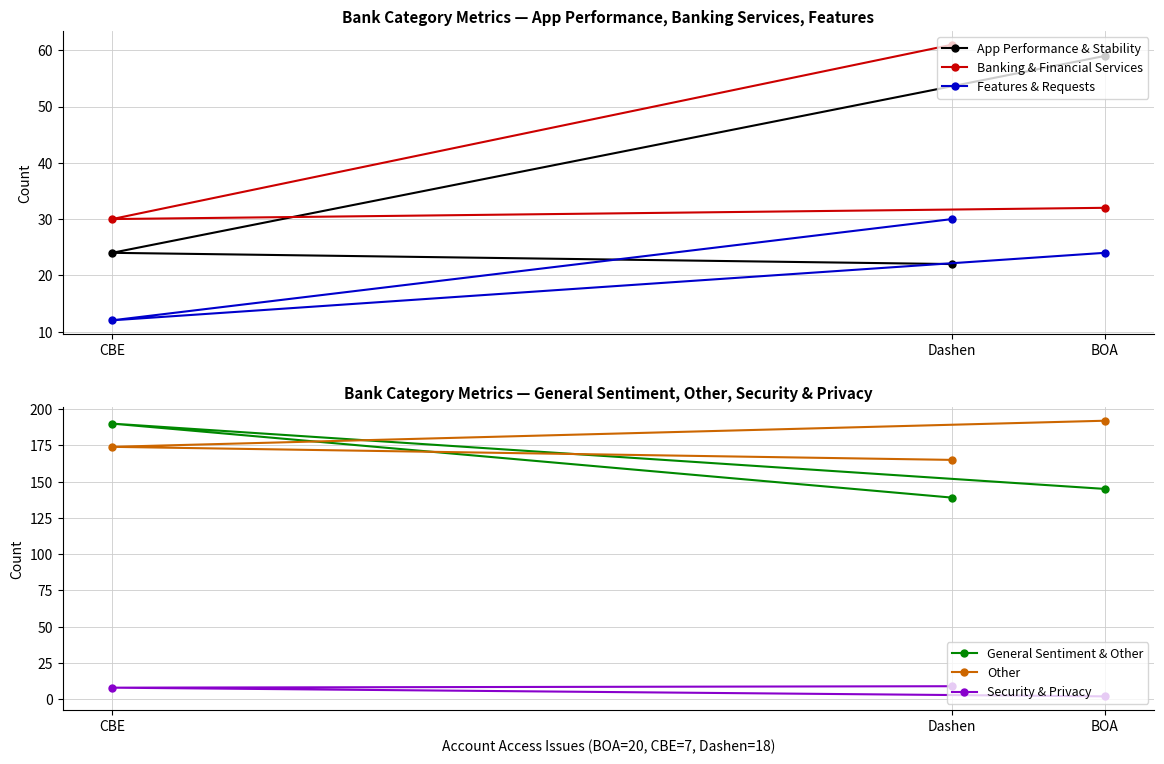

Count the number of data series in this chart.

6